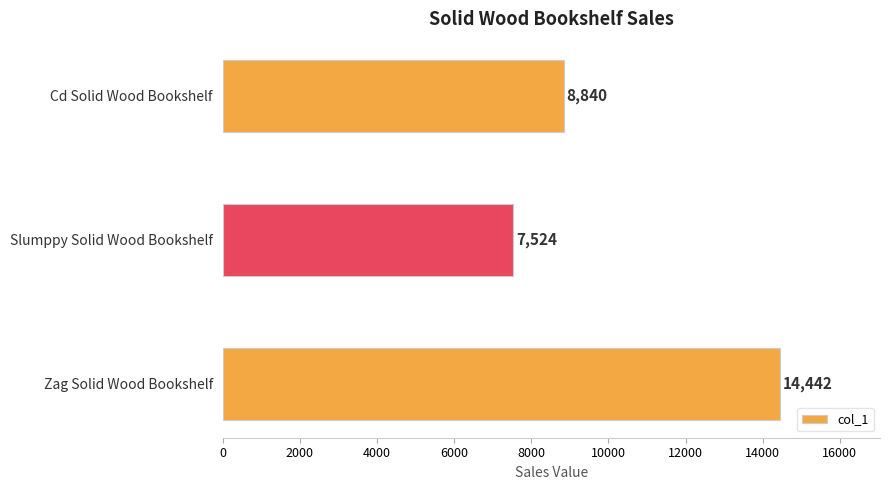

Where is the data nearest to the value 10983?

Cd Solid Wood Bookshelf